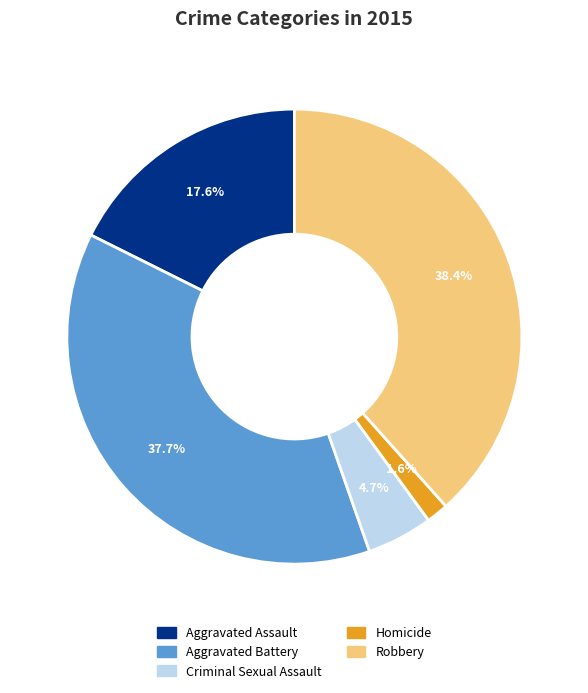

To the nearest percent, what percentage of the pie is Homicide?

2%